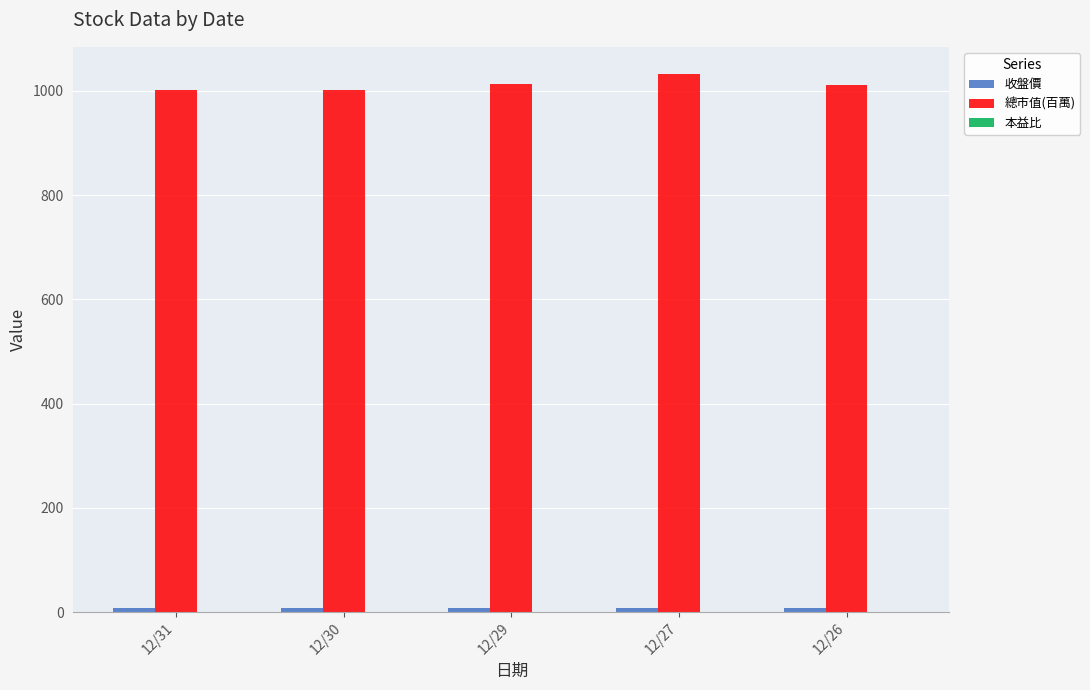

At which category is the sum across all series the highest?

12/27